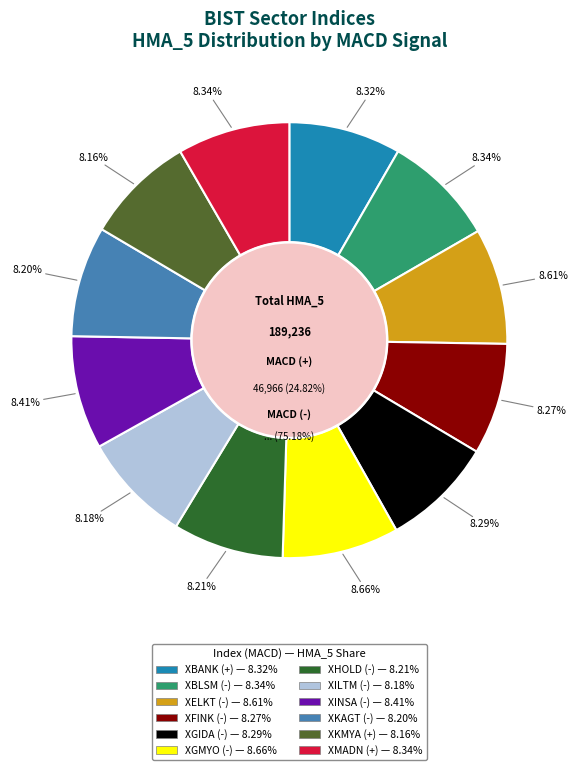

Count the number of slices in the pie.

12